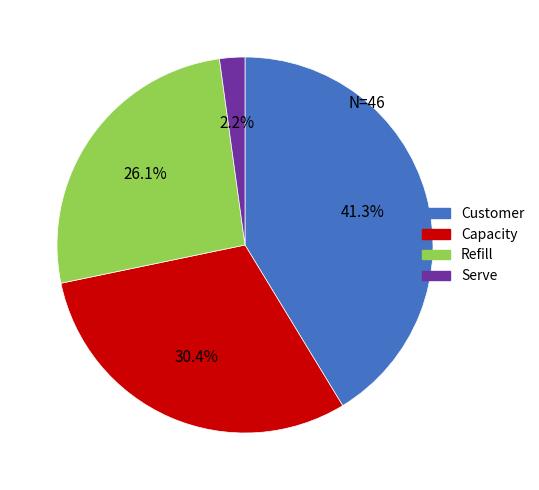

What is the smallest slice in the pie chart?

Serve